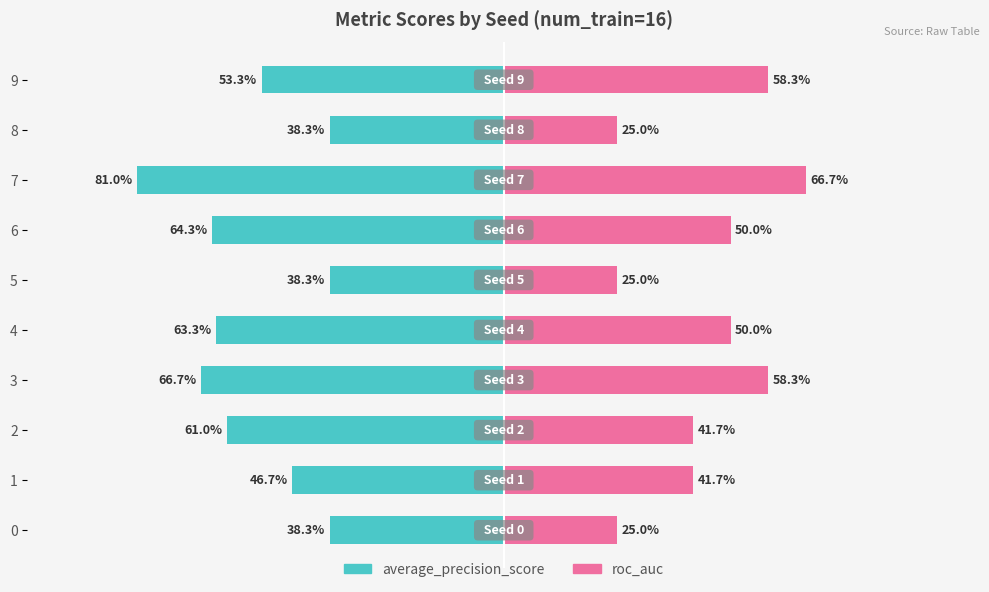

Count the number of categories in the chart.

10